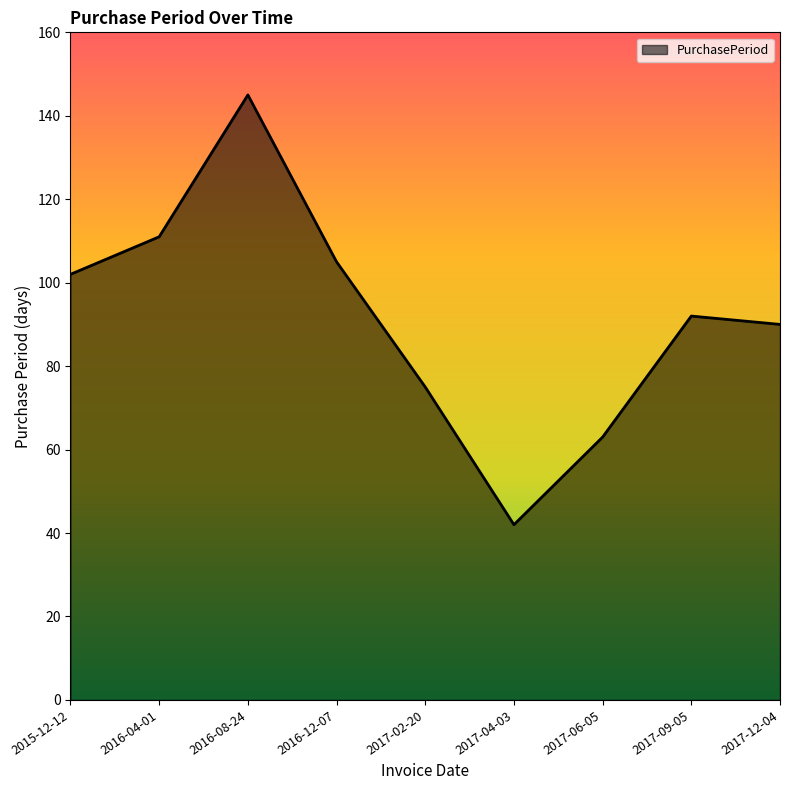

What is the difference between the values at 2015-12-12 and 2017-12-04?

12